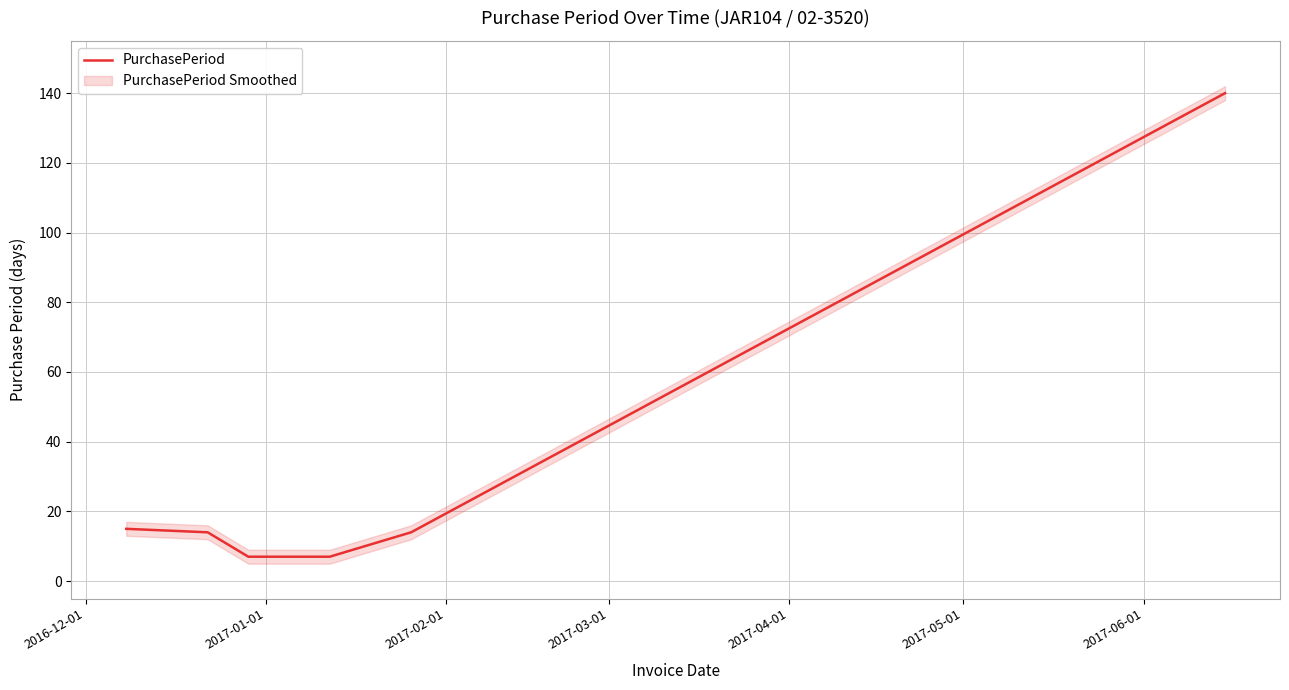

How many lines are shown in the chart?

1